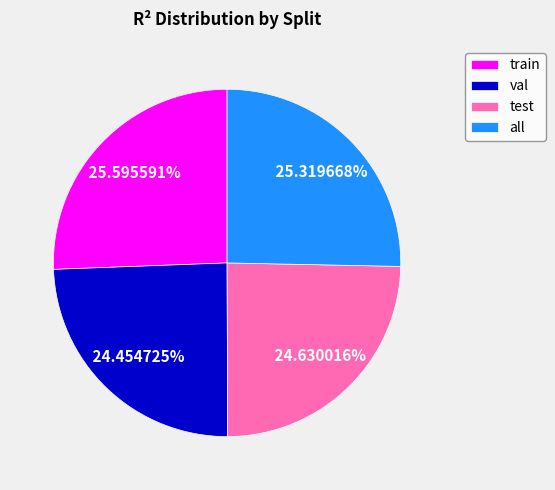

Combined, do test and val account for over 50%?

No